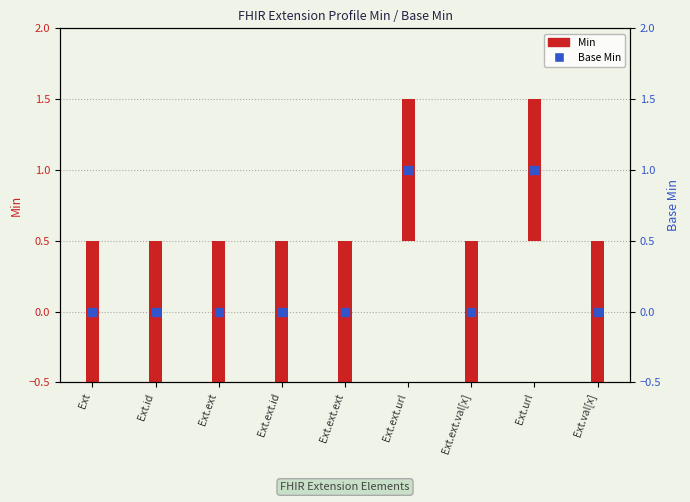

Which series has the largest total across all categories?

Min